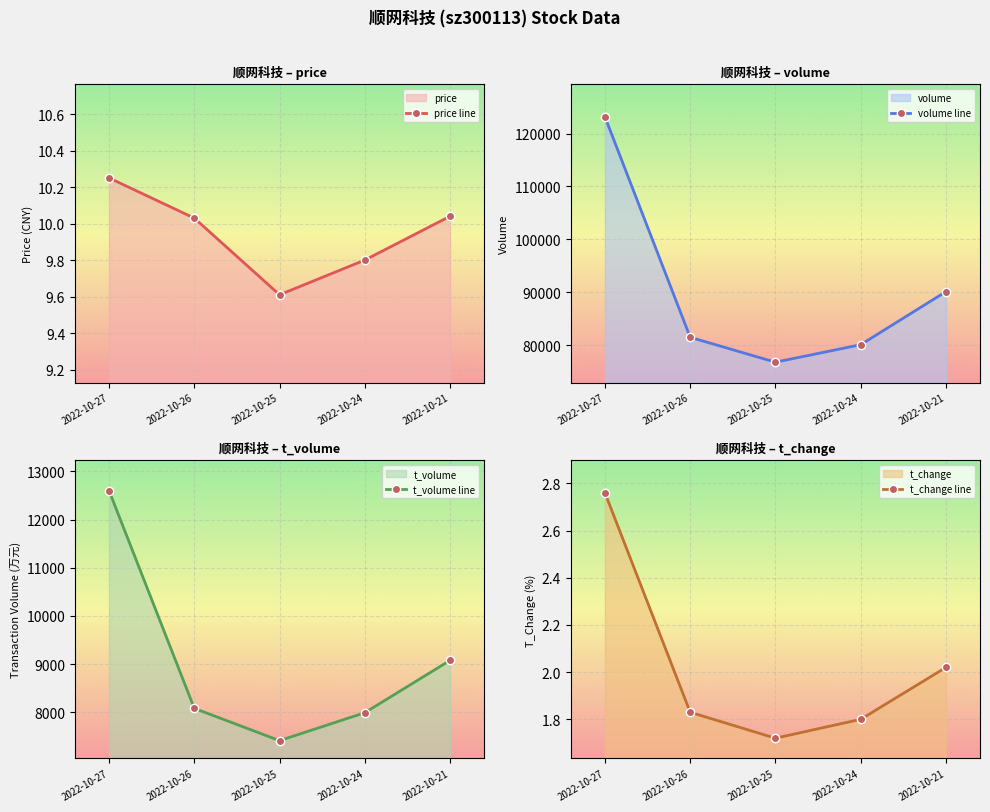

True or false: volume line has a value of 76770.0 at 2022-10-25.

True